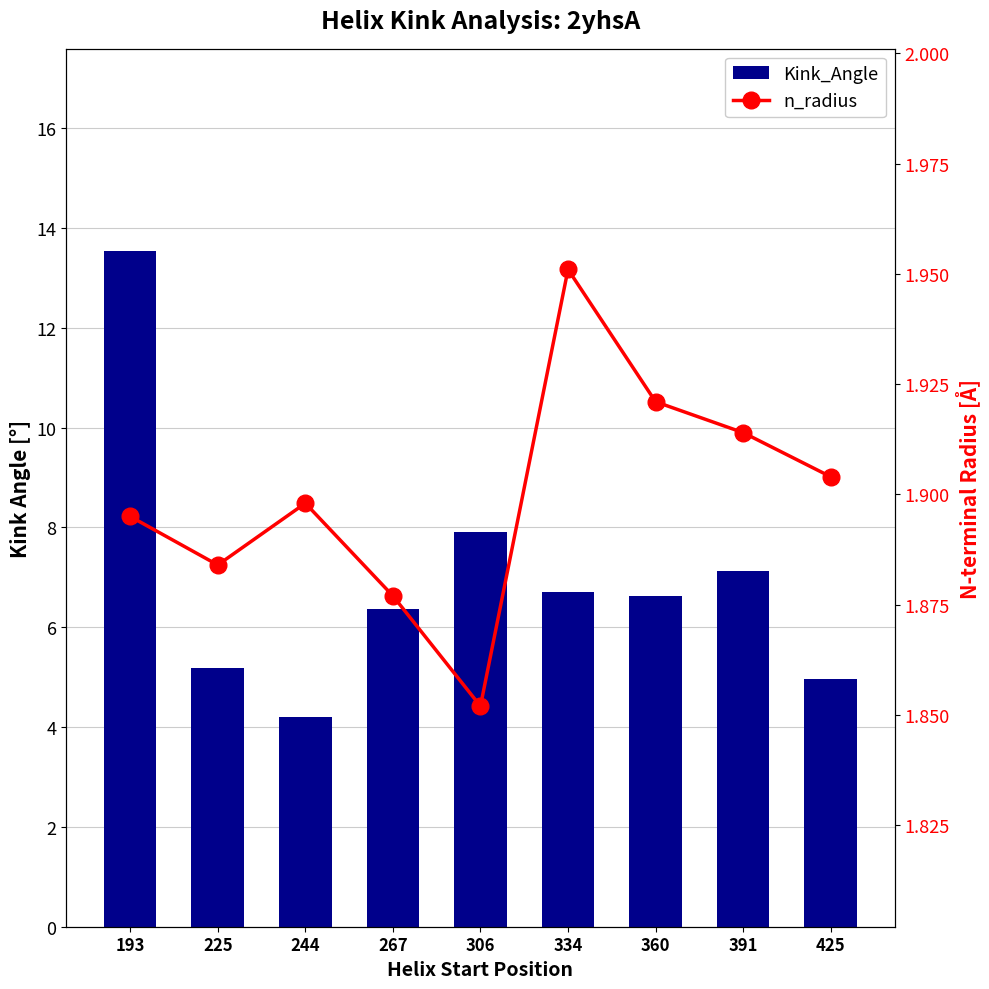

At which category is the sum across all series the highest?

193